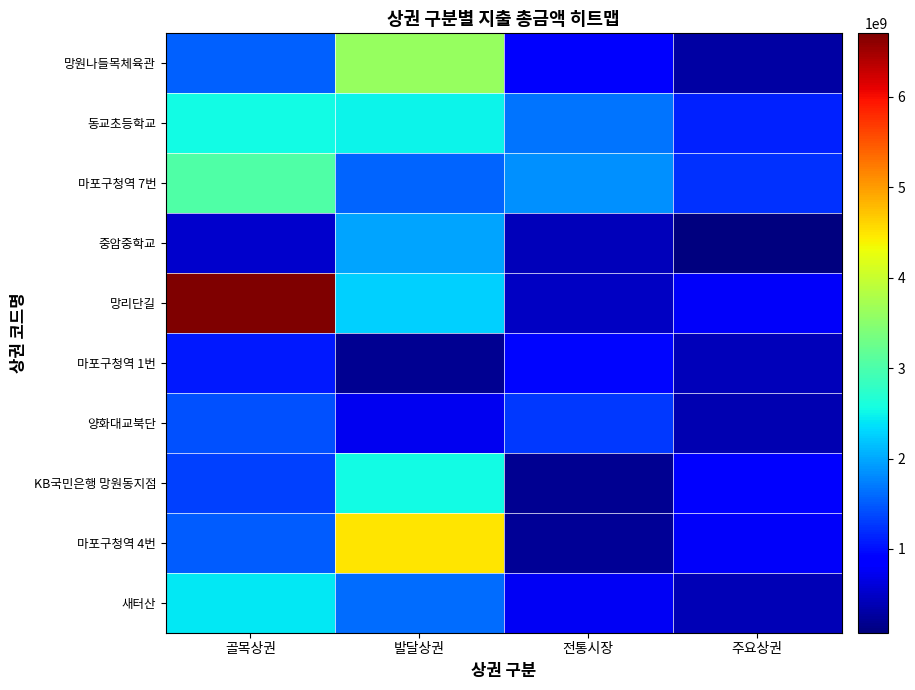

At which category is the sum across all series the highest?

골목상권